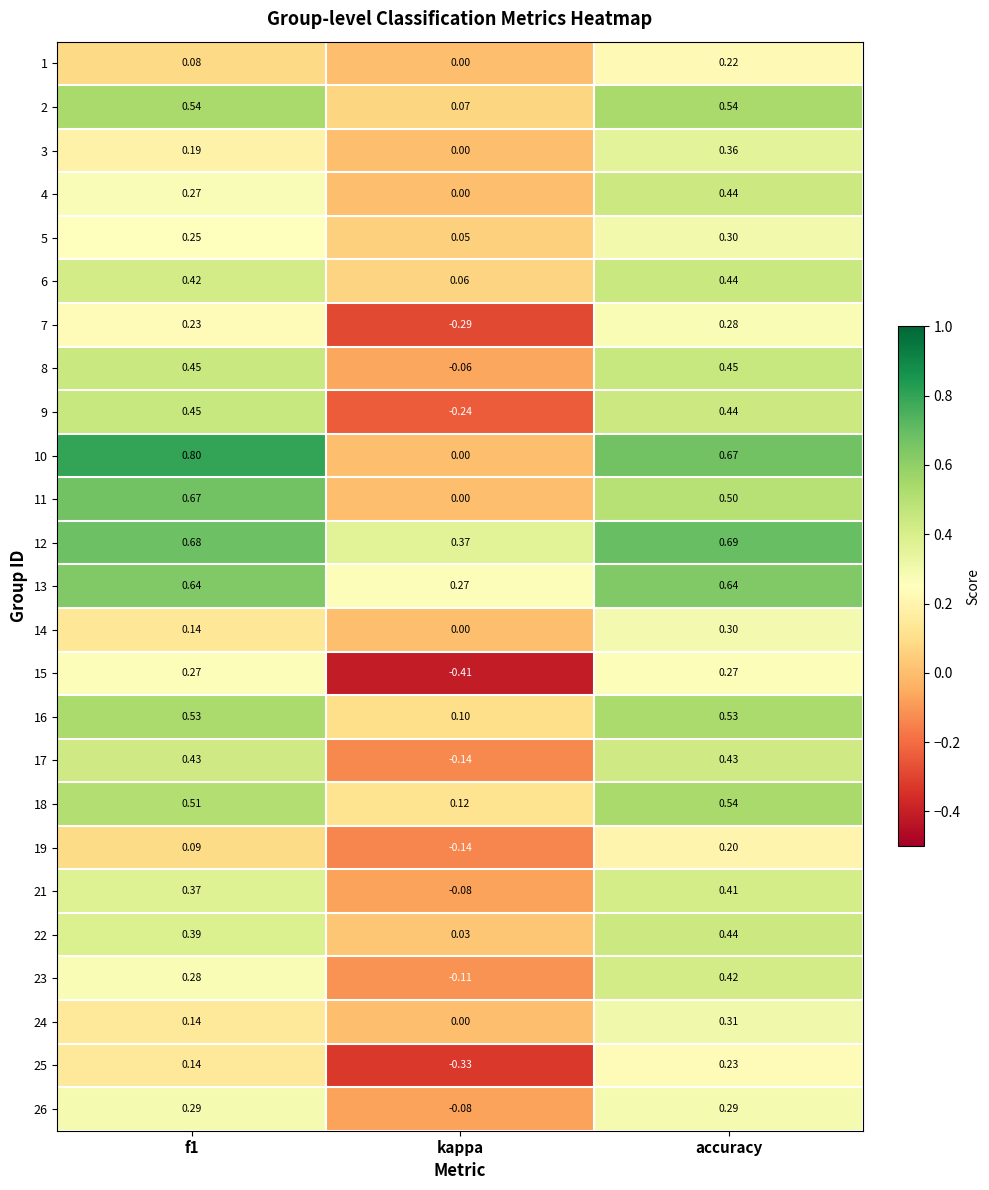

Where is 22 nearest to the value 0?

kappa